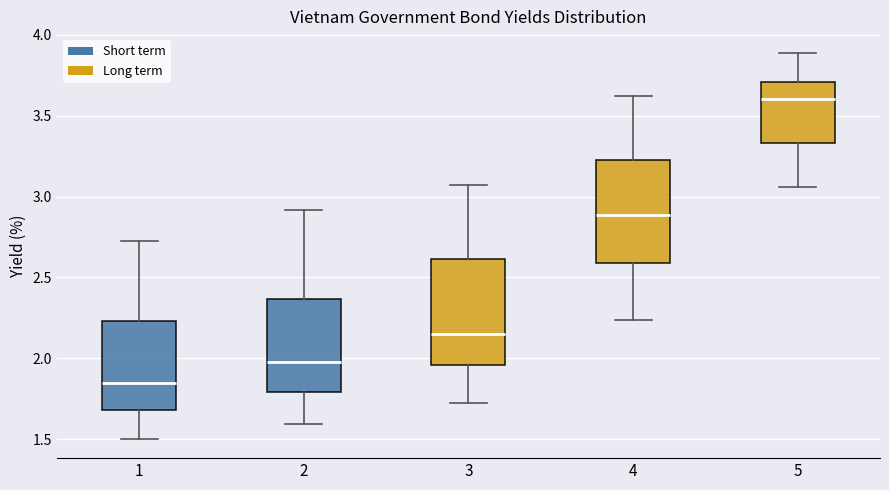

Reading left to right, read every box against the y-axis: the position of its median line, the range the box covers, and the ends of its whiskers. The values are not printed on the chart, so give them approximately, as read against the axis.

1: median 1.85, box 1.70 to 2.25, whiskers 1.50 to 2.70
2: median 2.00, box 1.80 to 2.35, whiskers 1.60 to 2.90
3: median 2.15, box 1.95 to 2.60, whiskers 1.70 to 3.05
4: median 2.90, box 2.60 to 3.25, whiskers 2.25 to 3.60
5: median 3.60, box 3.35 to 3.70, whiskers 3.05 to 3.90